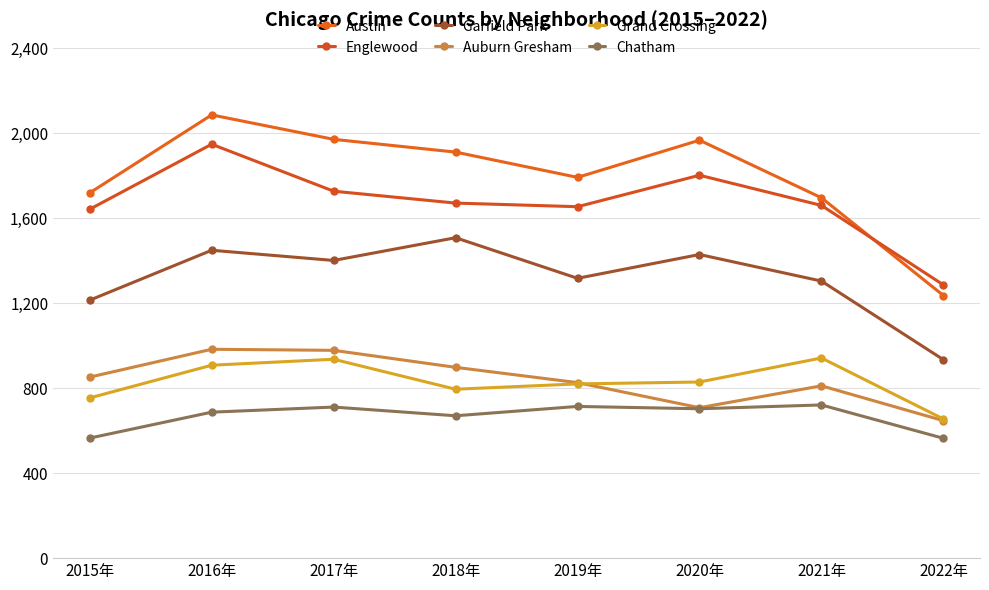

Does the chart have visible grid lines?

Yes